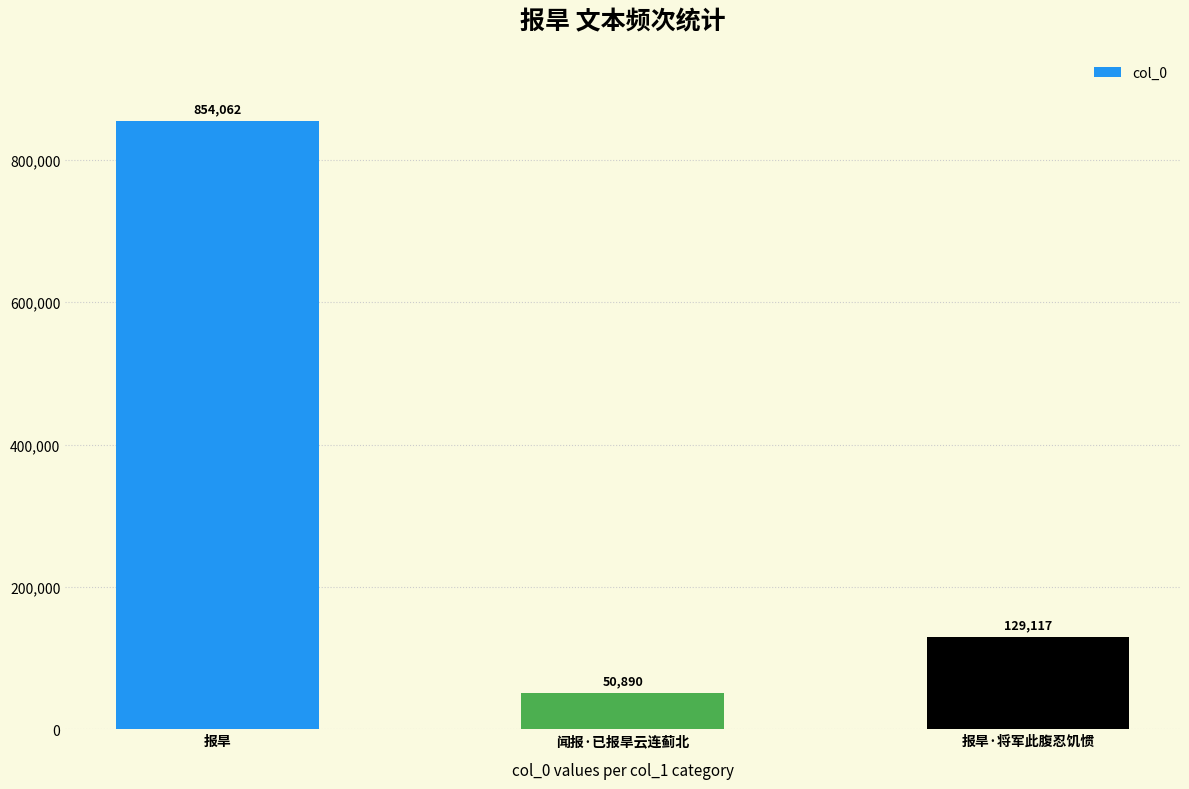

At which label is the value closest to 452476?

报旱·将军此腹忍饥惯